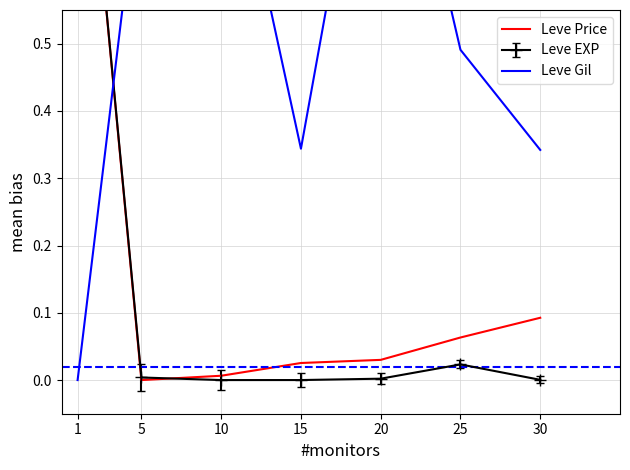

How many positive values are there?

6